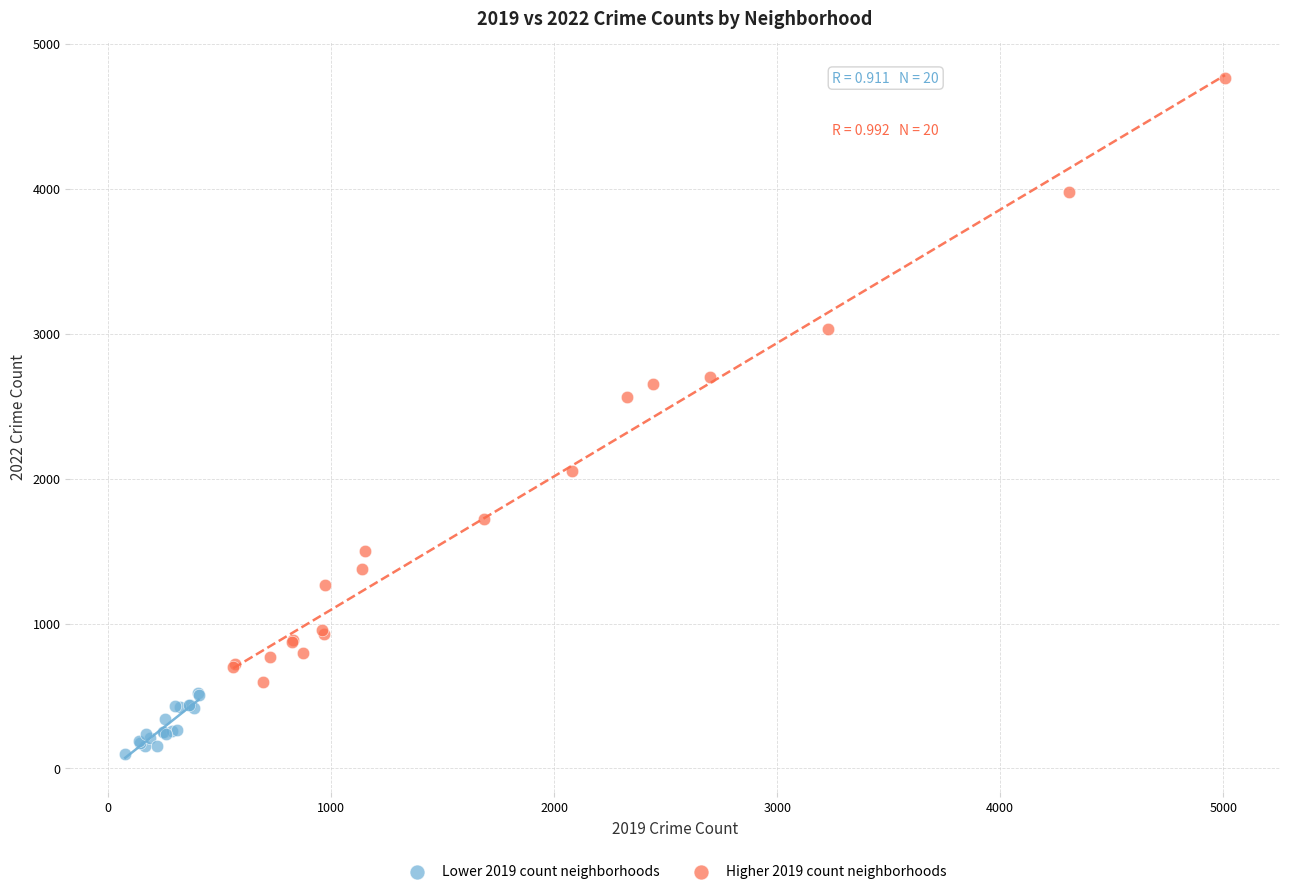

Which series contains the lowest Y value?

Lower 2019 count neighborhoods